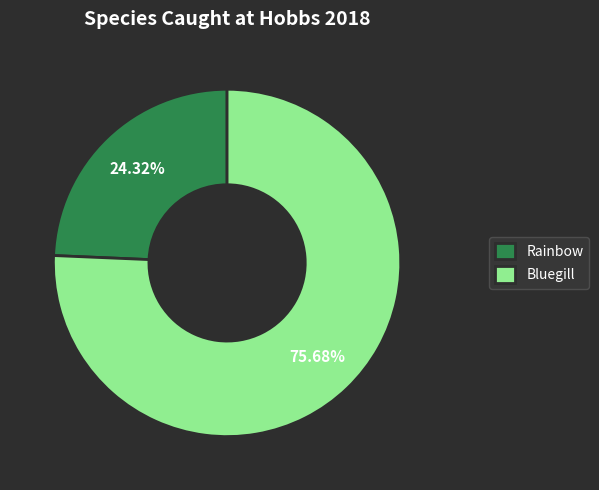

To the nearest percent, what portion does Bluegill represent?

76%